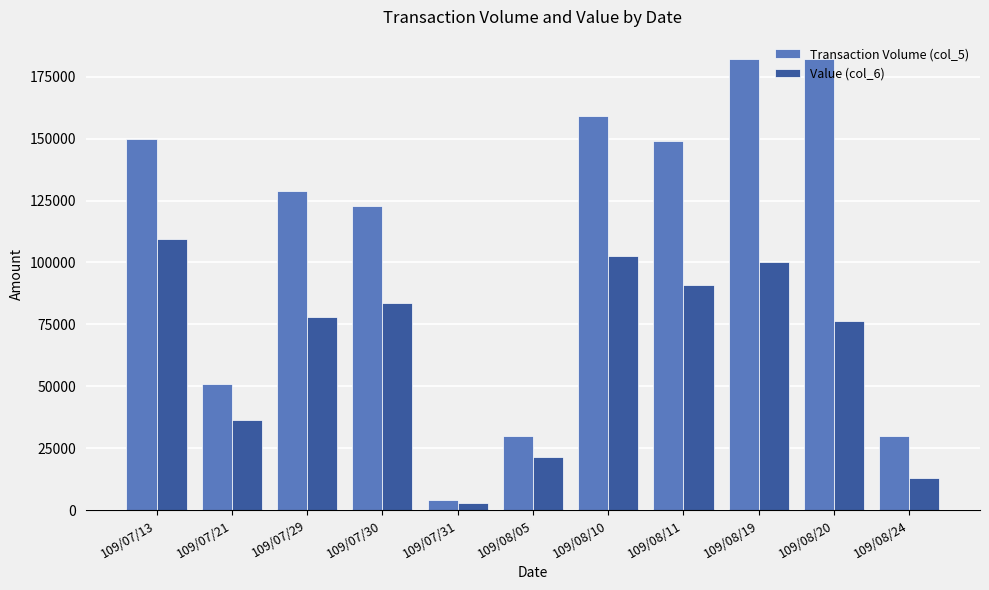

Which series has the widest spread of values?

Transaction Volume (col_5)